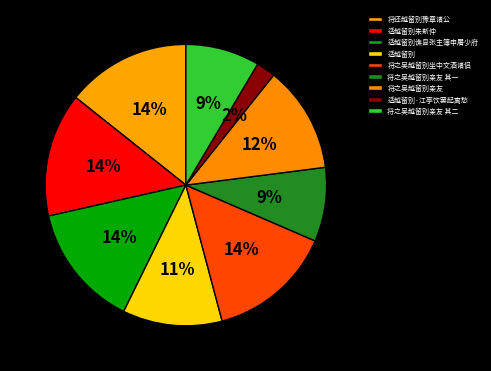

Approximately how many times larger is the value at 将之吴越留别坐中文酒诸侣 compared to 将之吴越留别亲友 其二?

1.7